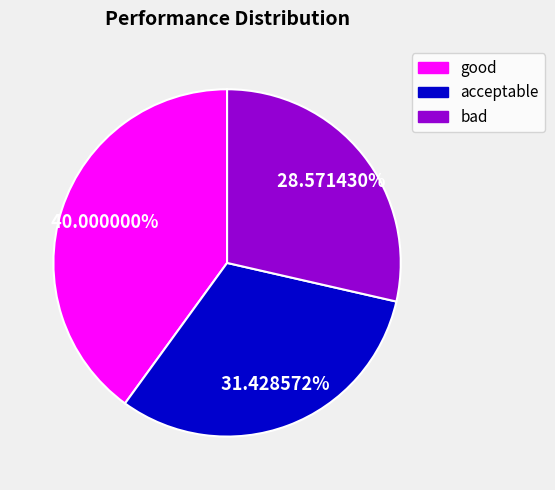

True or false: good accounts for 40% of the total.

True